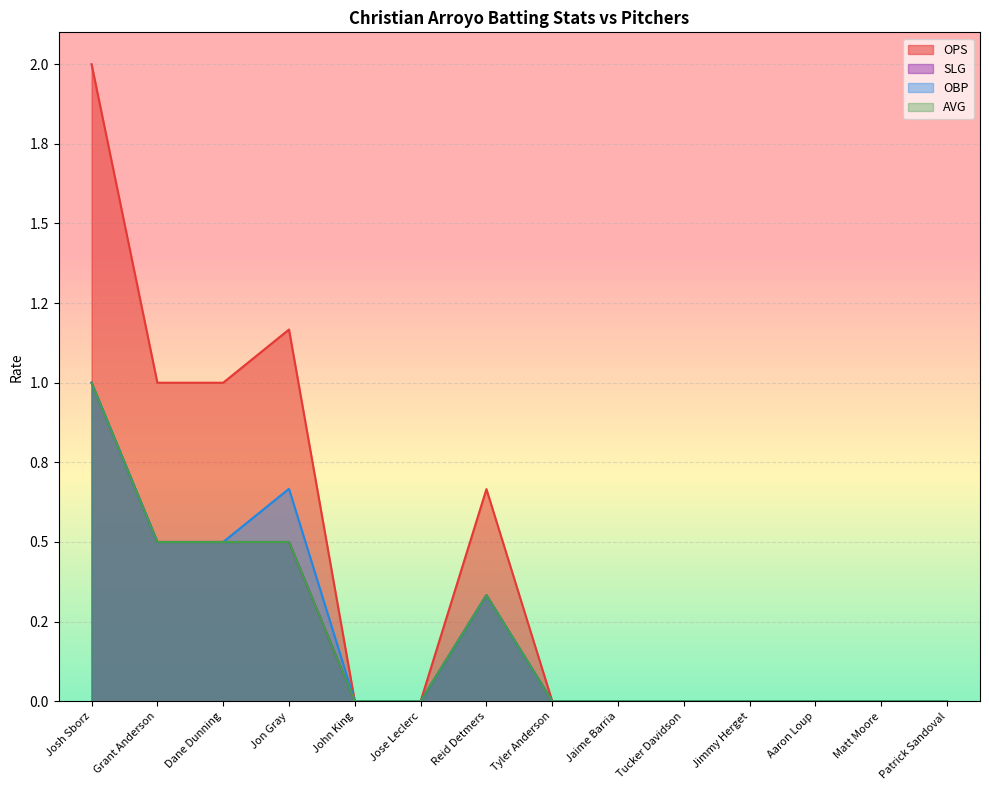

Between Josh Sborz and Patrick Sandoval, which is larger?

Josh Sborz